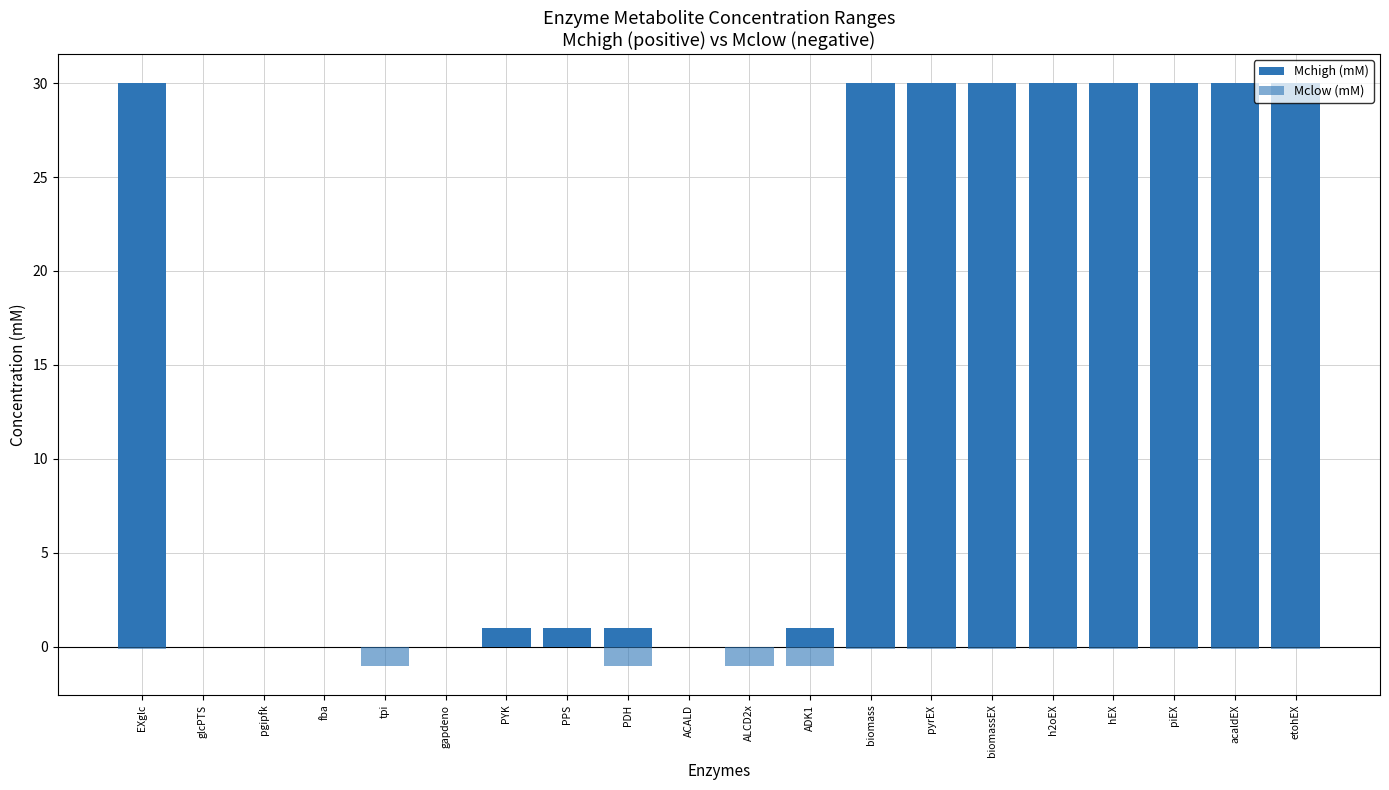

What position from the right is PYK?

14